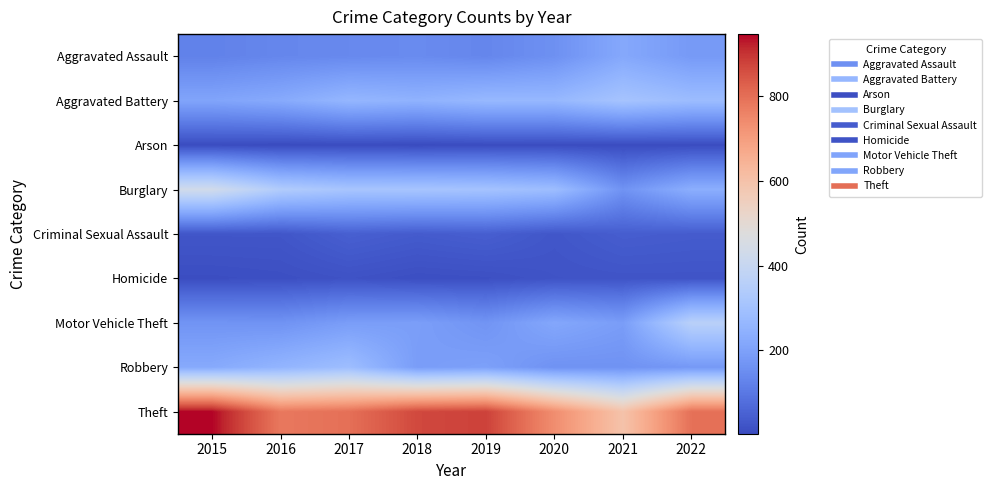

Reading left to right, what are all the values shown in this chart?

Aggravated Assault: 2015=123	2016=135	2017=140	2018=145	2019=134	2020=158	2021=220	2022=181
Aggravated Battery: 2015=209	2016=225	2017=262	2018=249	2019=268	2020=266	2021=308	2022=282
Arson: 2015=7	2016=4	2017=6	2018=4	2019=7	2020=7	2021=6	2022=7
Burglary: 2015=432	2016=339	2017=312	2018=311	2019=304	2020=284	2021=164	2022=237
Criminal Sexual Assault: 2015=27	2016=27	2017=47	2018=38	2019=45	2020=28	2021=43	2022=39
Homicide: 2015=10	2016=13	2017=19	2018=12	2019=14	2020=22	2021=24	2022=24
Motor Vehicle Theft: 2015=167	2016=164	2017=190	2018=193	2019=168	2020=216	2021=190	2022=361
Robbery: 2015=224	2016=256	2017=286	2018=189	2019=198	2020=162	2021=163	2022=178
Theft: 2015=945	2016=780	2017=797	2018=867	2019=878	2020=736	2021=597	2022=795